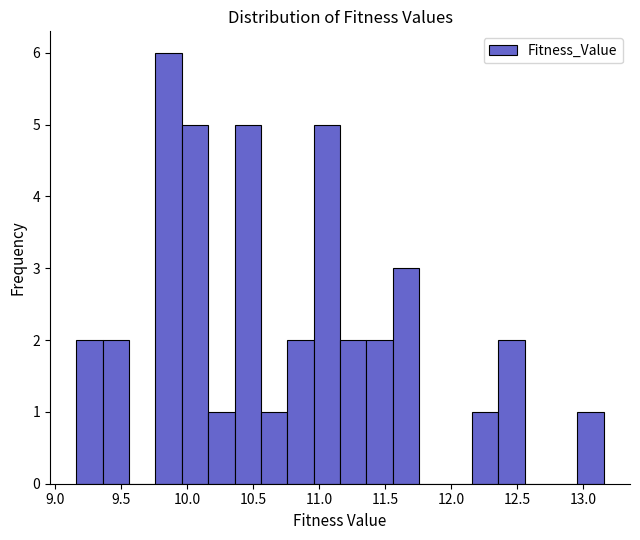

Read against the x-axis, roughly where is the centre of the tallest bar?

9.85